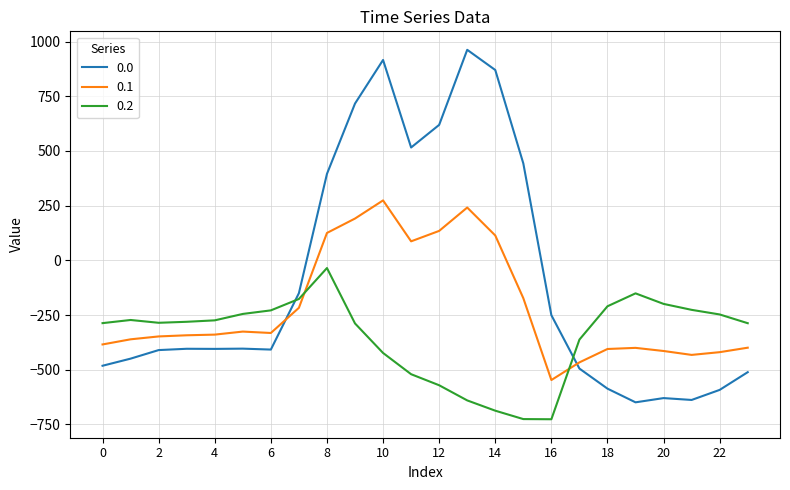

Does the chart have visible grid lines?

Yes